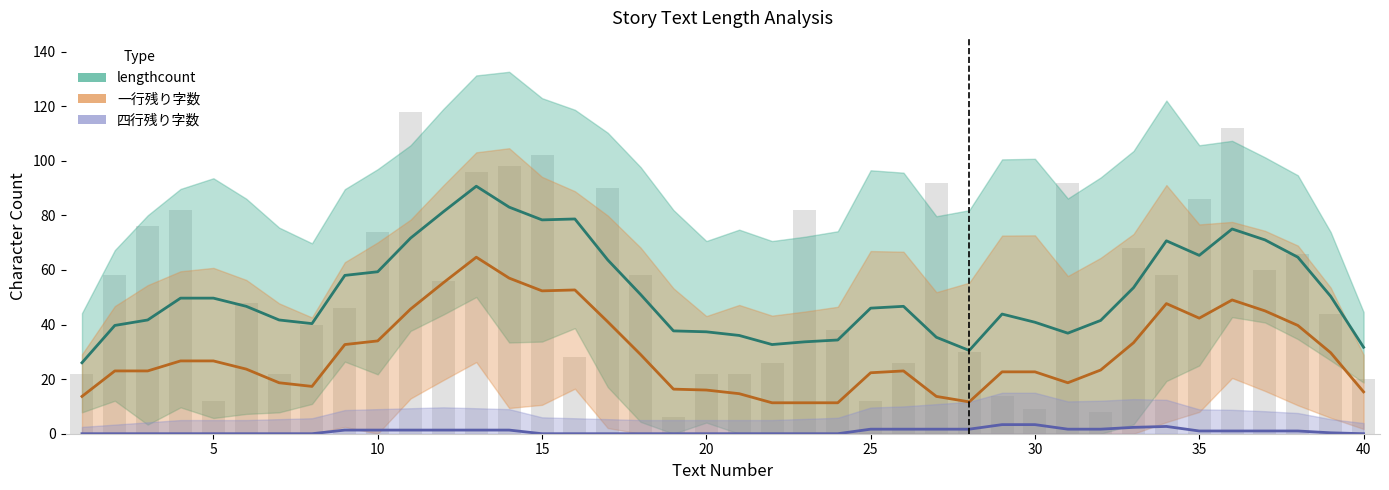

Rank the series at 8 from highest to lowest value.

lengthcount, 一行残り字数, 四行残り字数